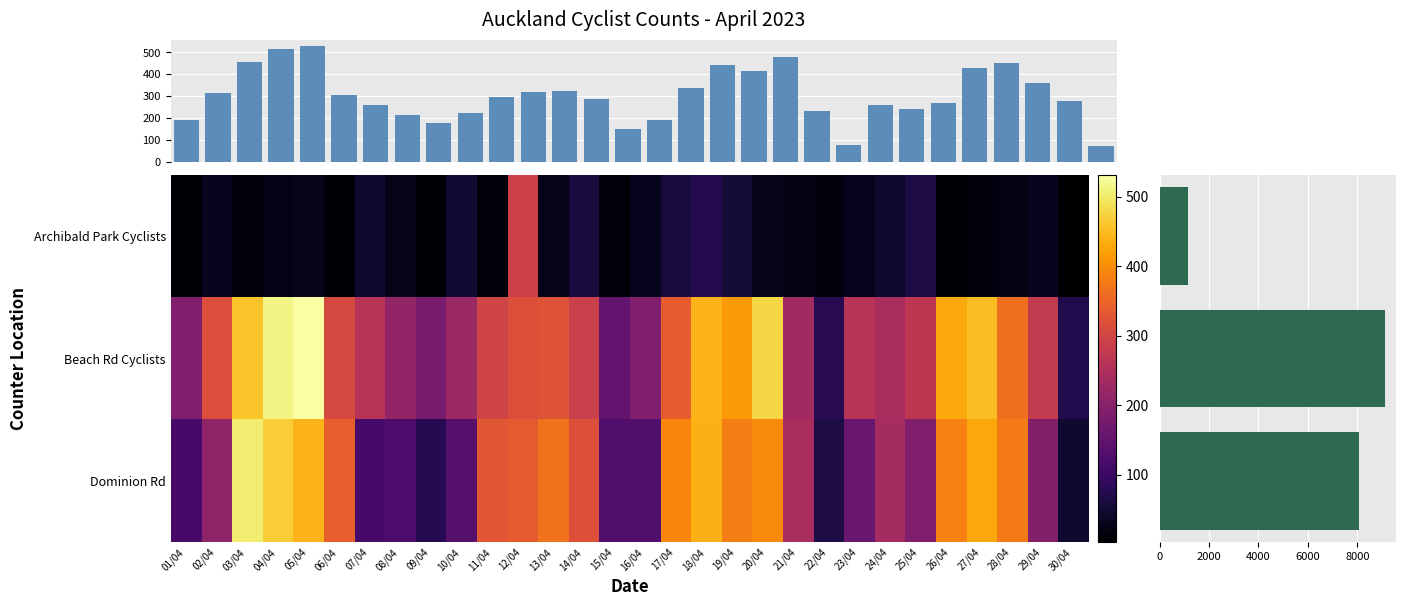

At how many categories does at least one series exceed 294?

16